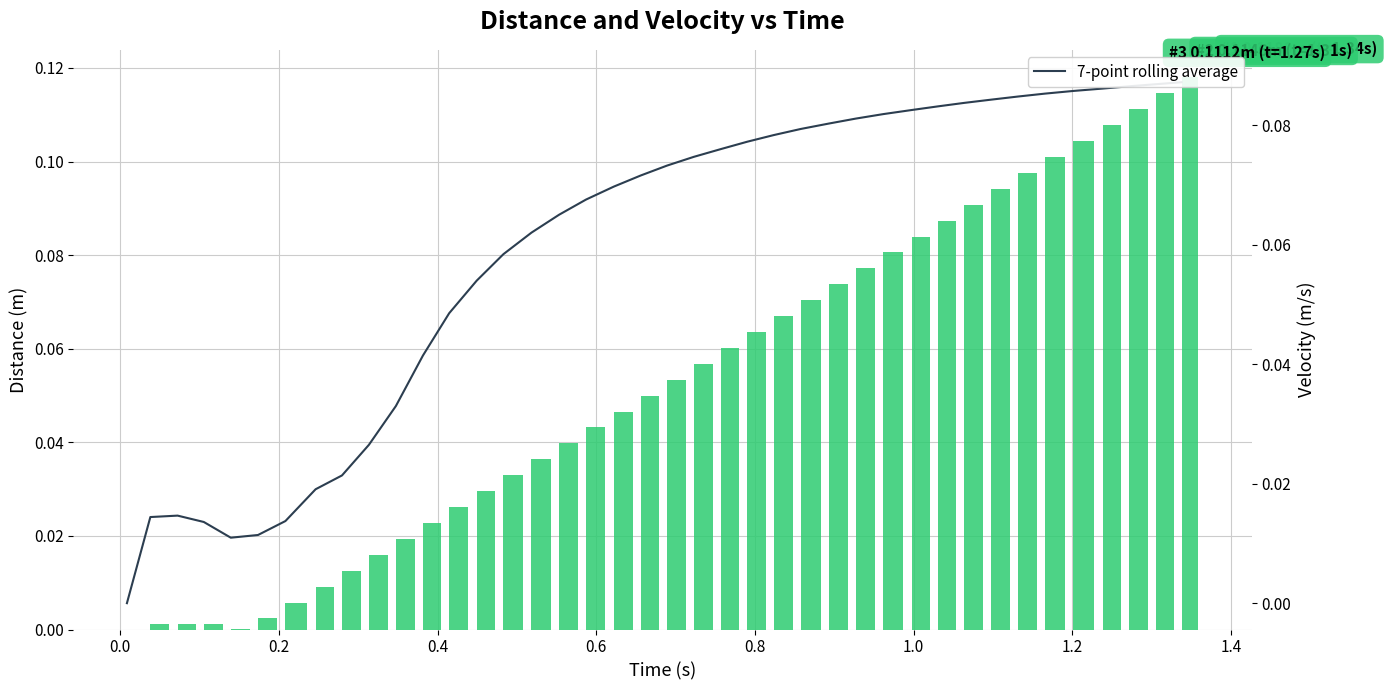

Rank the series by their maximum value, from lowest to highest.

7-point rolling average, Distance